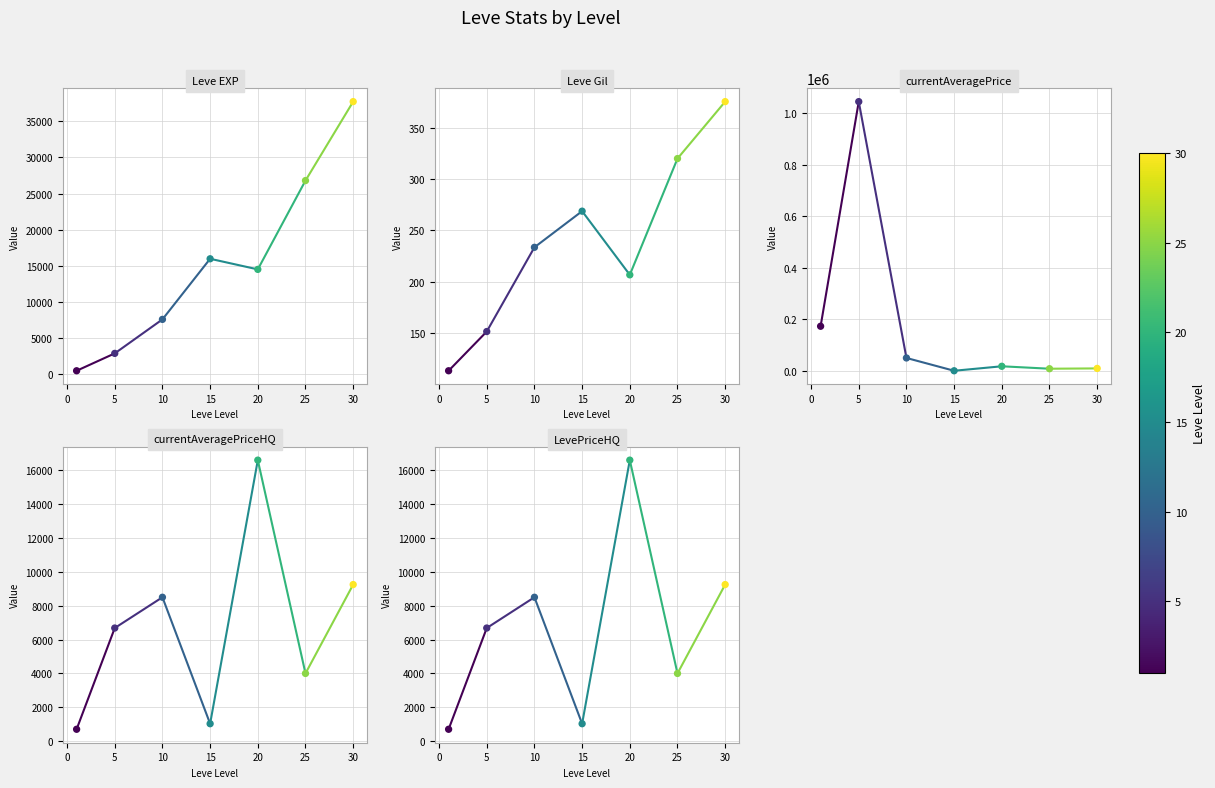

Which series reaches the maximum Y coordinate?

currentAveragePrice